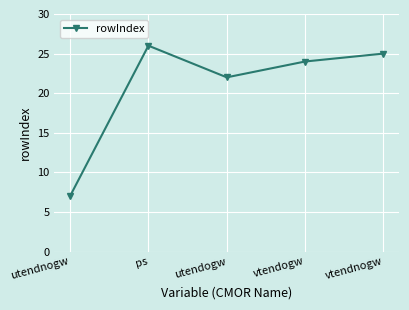

The chart shows a value of 7 at vtendogw. True or false?

False